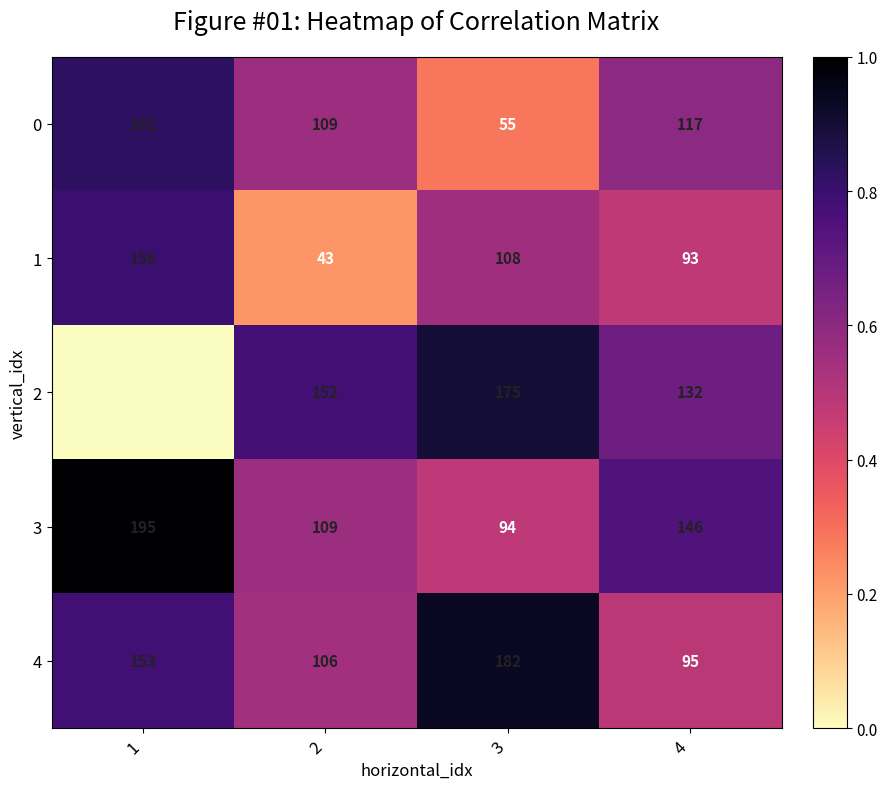

How many categories are shown in the chart?

4